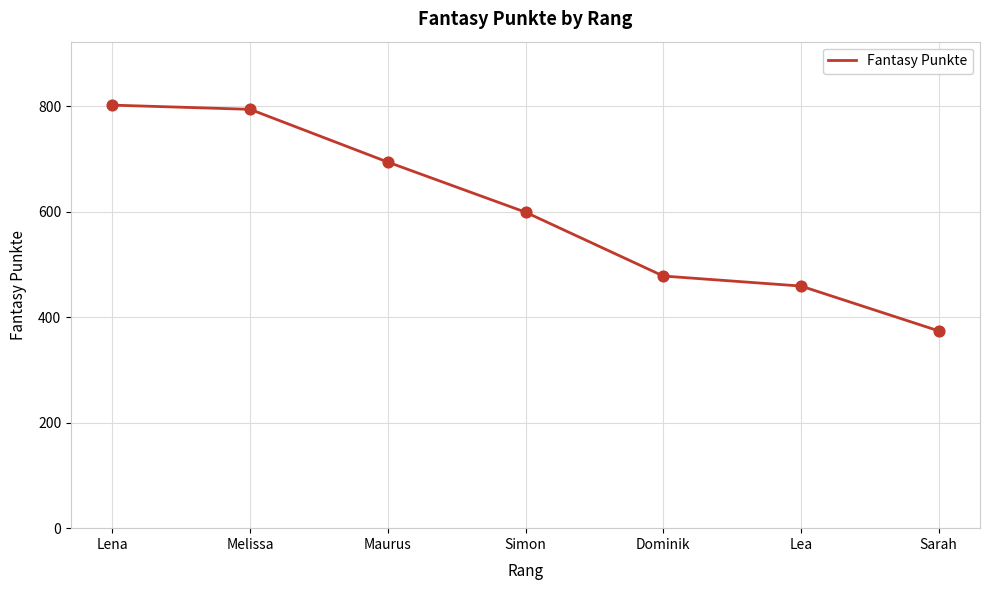

What is the change in value from Melissa to Dominik?

-316